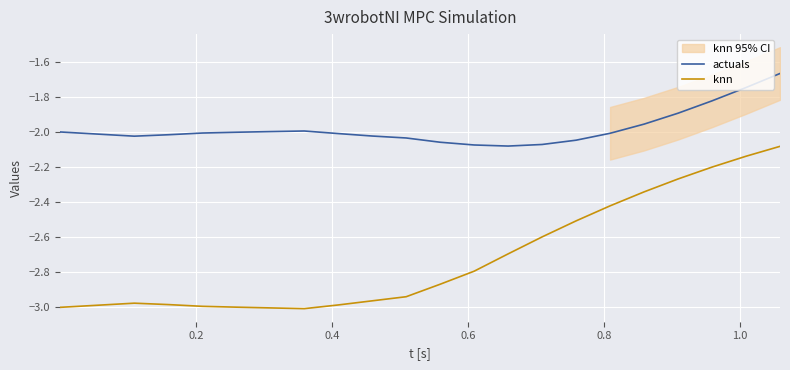

True or false: actuals and knn intersect in this chart.

False